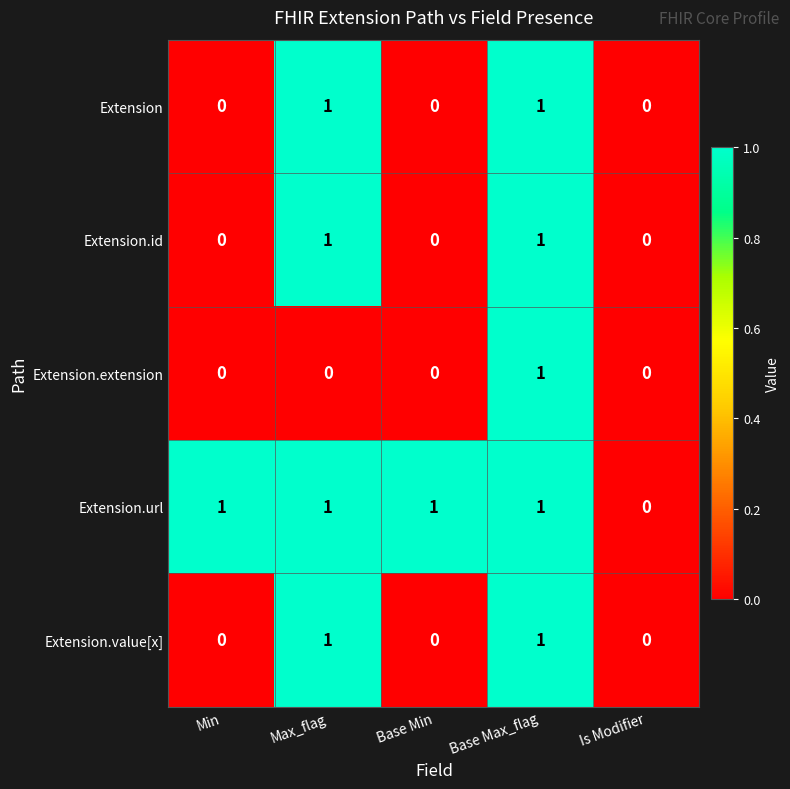

What is the total value across all series at Base Max_flag?

5